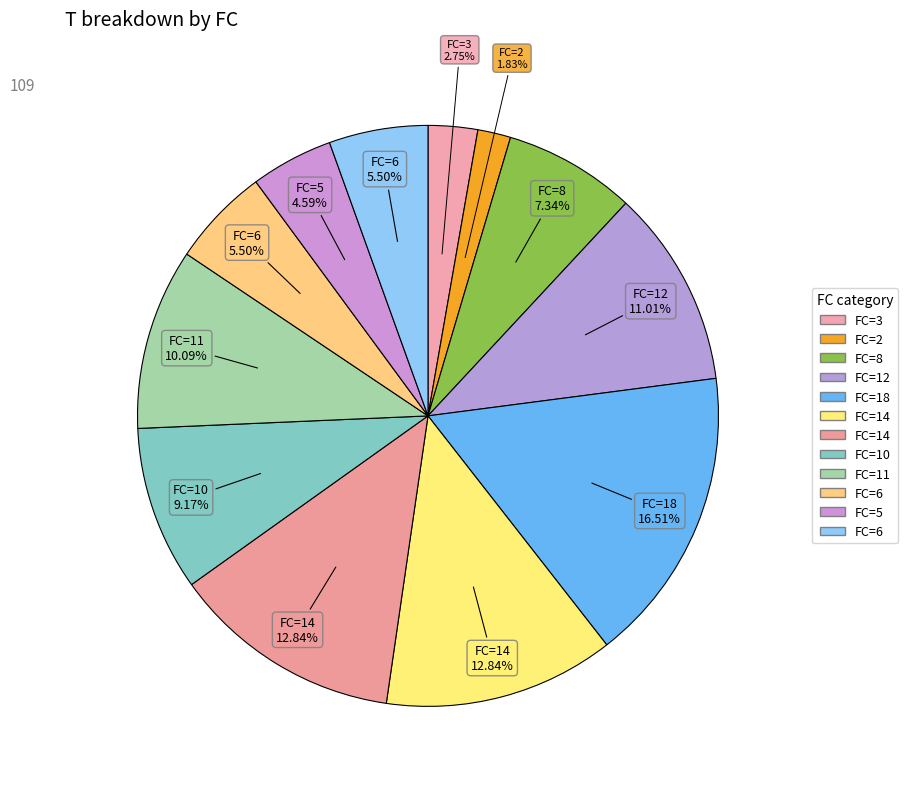

How many segments does this pie chart have?

12